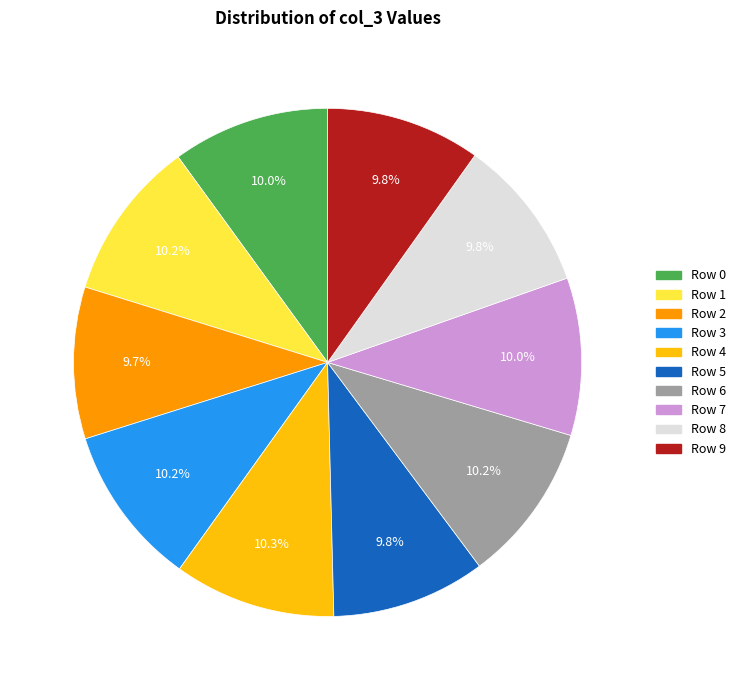

What portion of the pie excludes Row 9?

90.2%